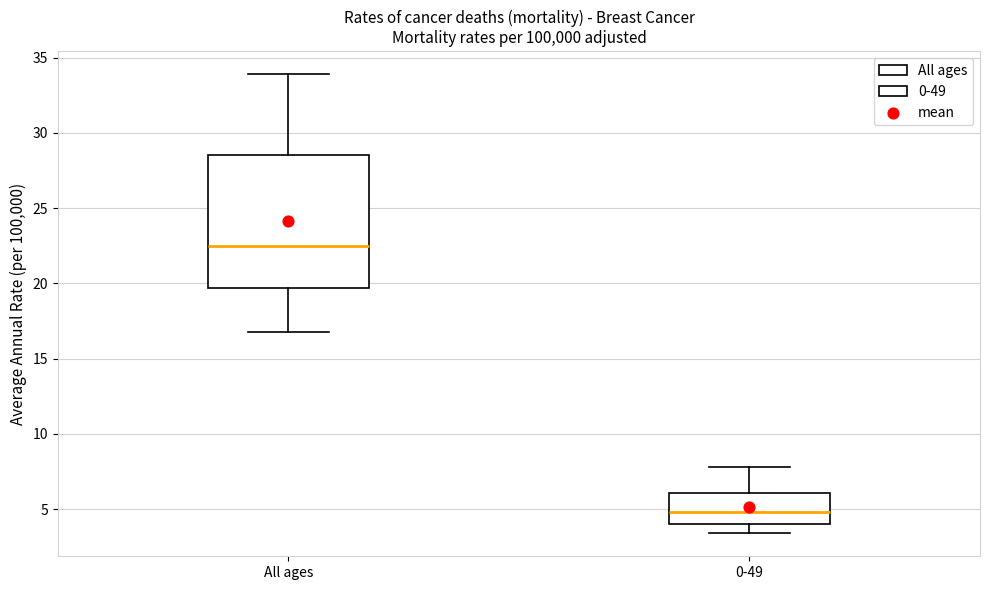

Which box's median line is the highest?

All ages